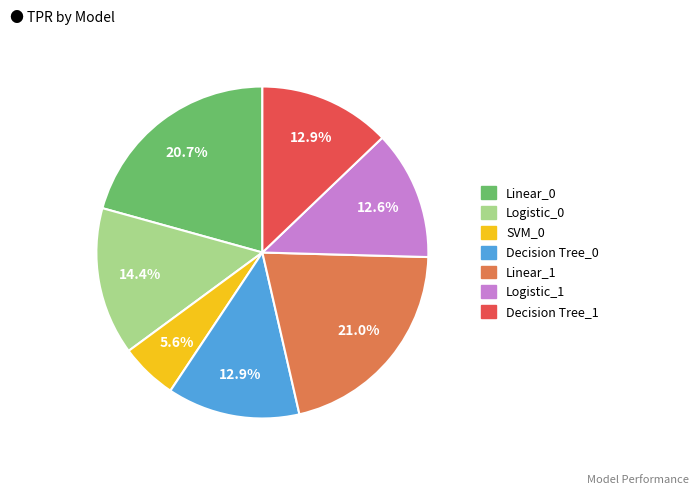

Is there any slice that represents more than half of the pie?

No